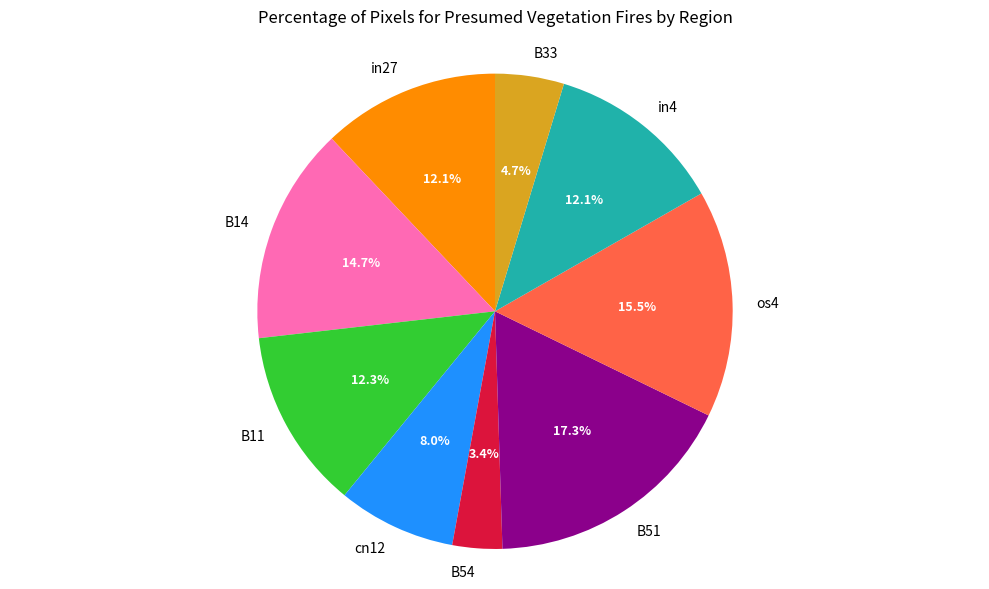

Is the sum of in4 and B33 greater than half?

No